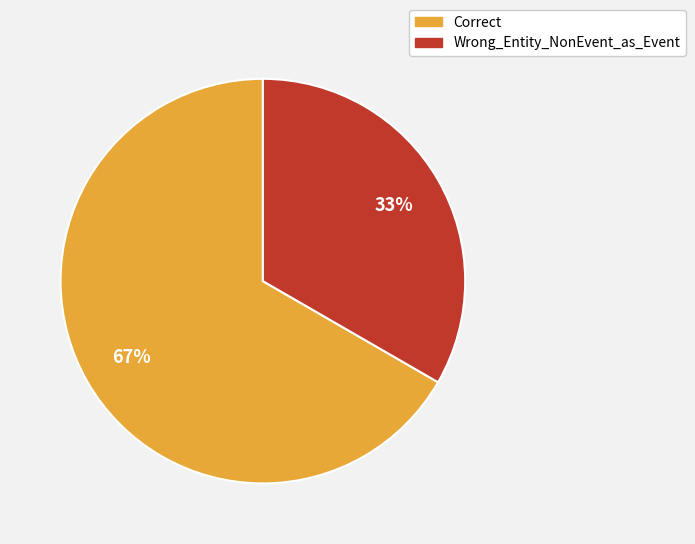

Rank the categories by value from highest to lowest.

Correct, Wrong_Entity_NonEvent_as_Event